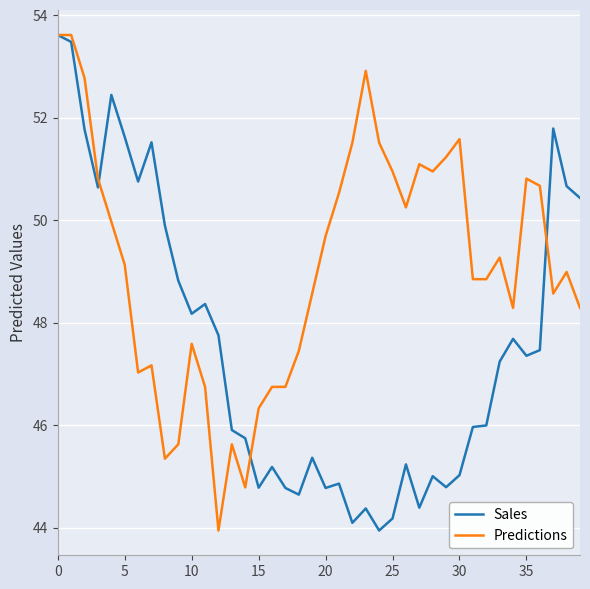

What is the minimum value for Sales?

43.9